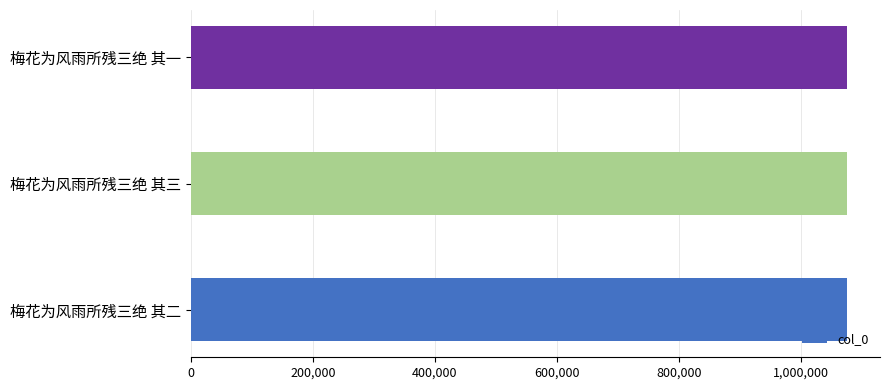

True or false: the data shows 1075755 at 梅花为风雨所残三绝 其三.

True